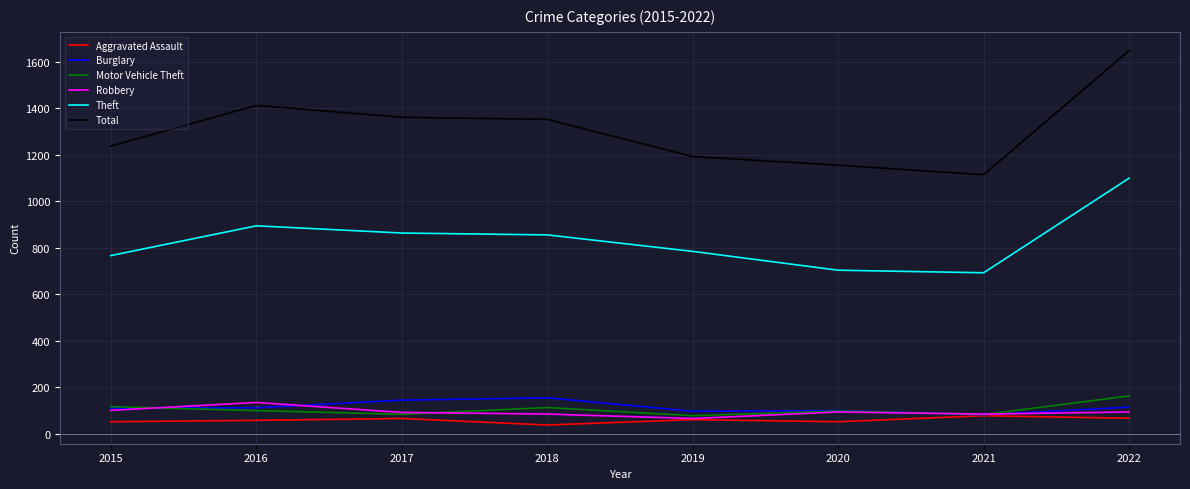

Which series has the largest range (max minus min)?

Total